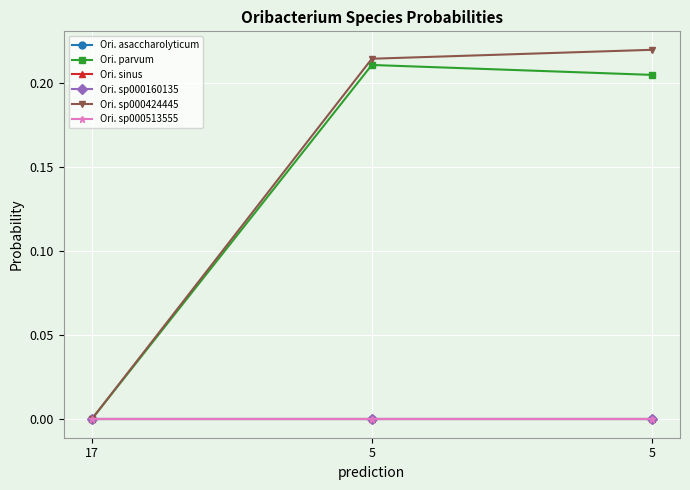

Which series has the largest total across all categories?

Ori. sp000424445